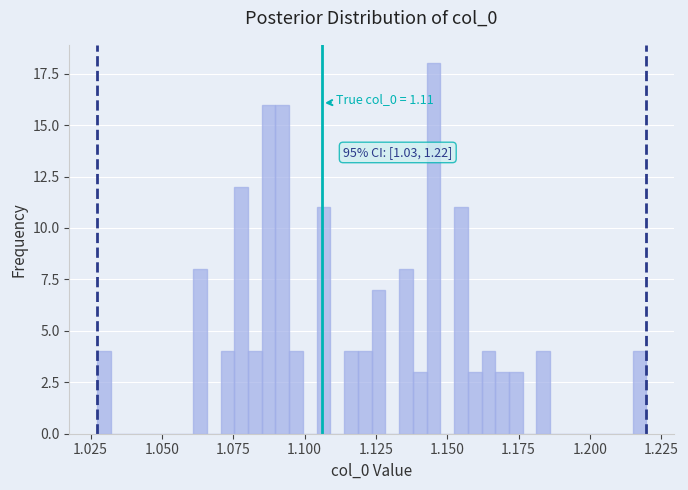

Around what value on the x-axis is the tallest bar? Give the approximate position of its centre, as read against the axis.

1.145